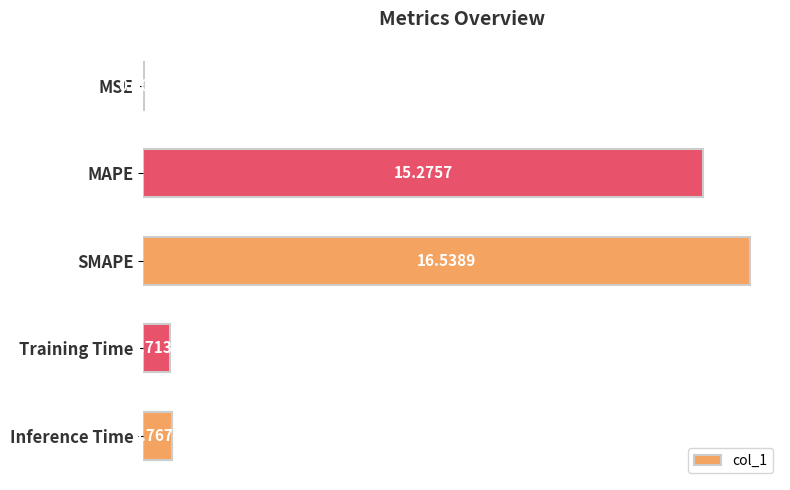

At which category does the chart reach its peak across all series?

SMAPE